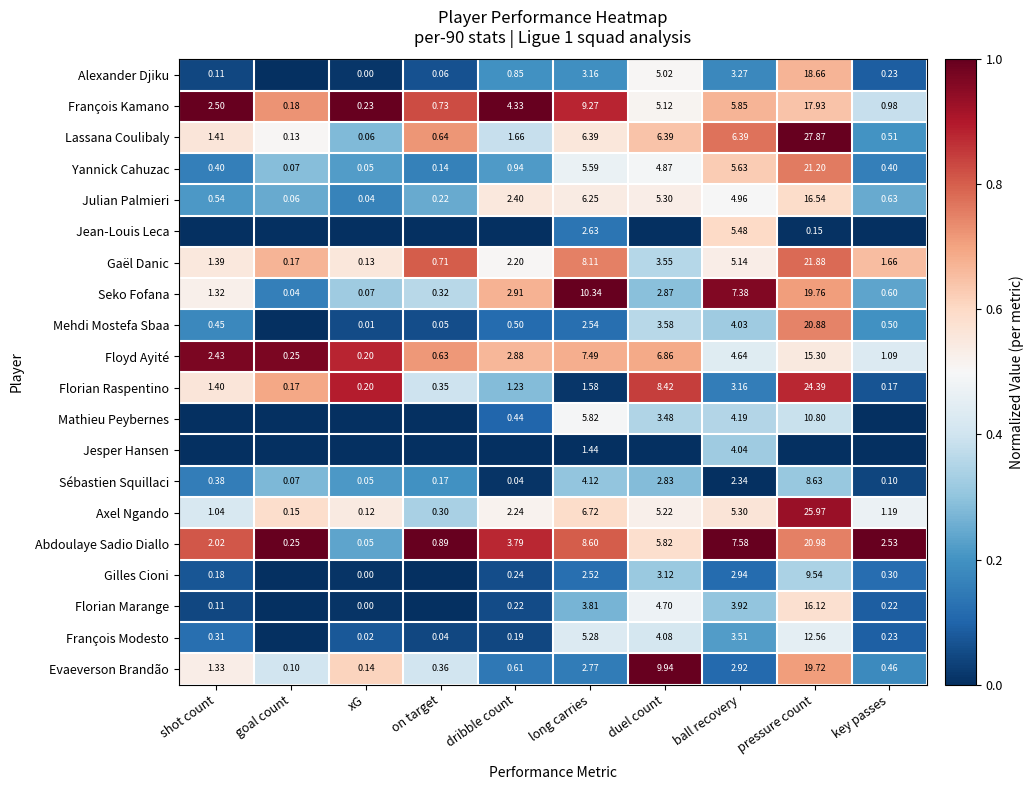

At long carries, list the series in order from smallest to largest.

Jesper Hansen, Florian Raspentino, Gilles Cioni, Mehdi Mostefa Sbaa, Jean-Louis Leca, Evaeverson Brandão, Alexander Djiku, Florian Marange, Sébastien Squillaci, François Modesto, Yannick Cahuzac, Mathieu Peybernes, Julian Palmieri, Lassana Coulibaly, Axel Ngando, Floyd Ayité, Gaël Danic, Abdoulaye Sadio Diallo, François Kamano, Seko Fofana